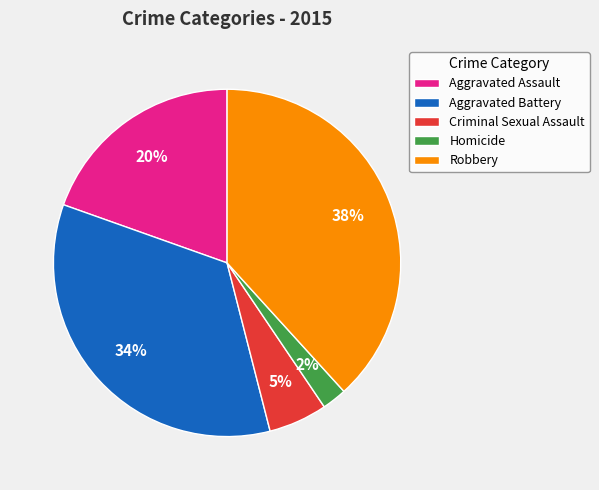

To the nearest percent, what is the difference between the Criminal Sexual Assault and Aggravated Battery slice percentages?

29%